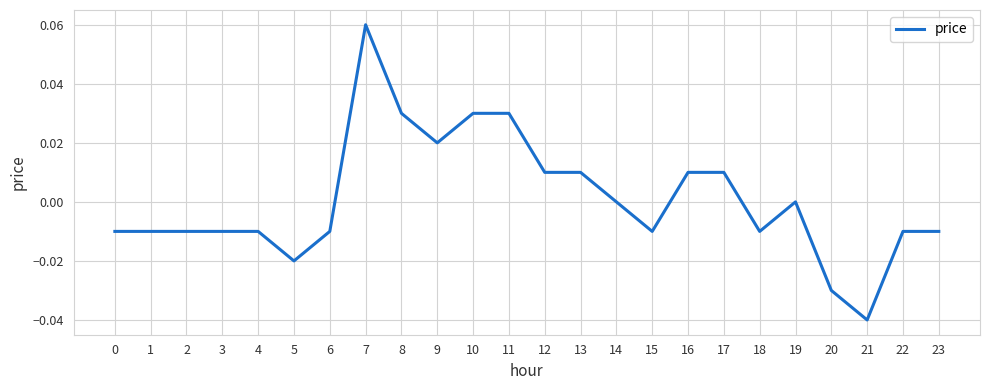

At which category does the chart reach its peak across all series?

7